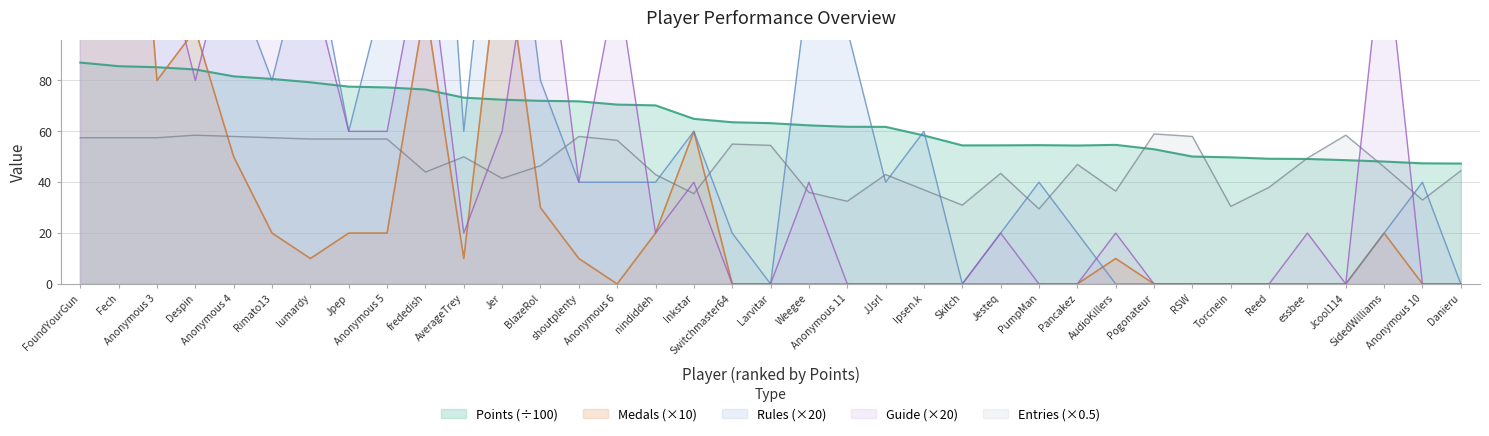

How many intersections are there between Rules and Points?

11